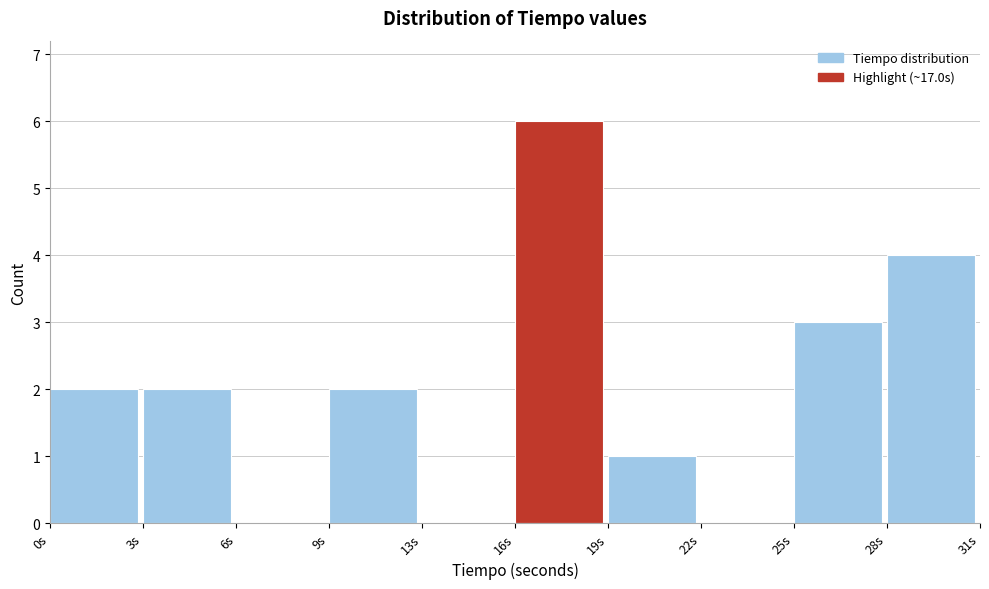

What is the sum of the values at 16s and 25s?

9